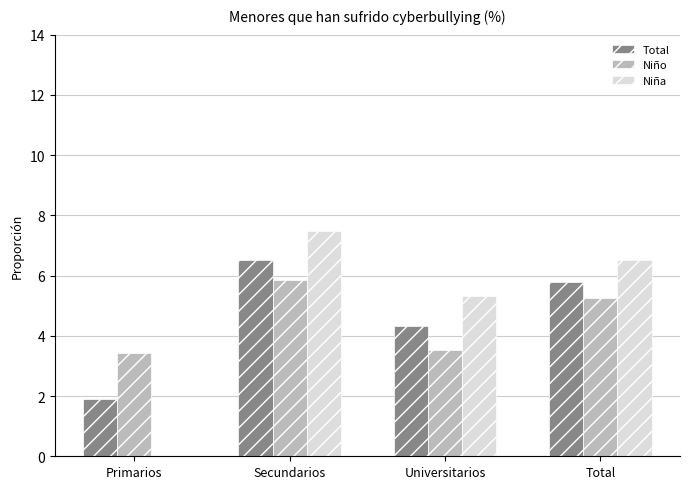

The Total series shows 9.9 at Total. True or false?

False